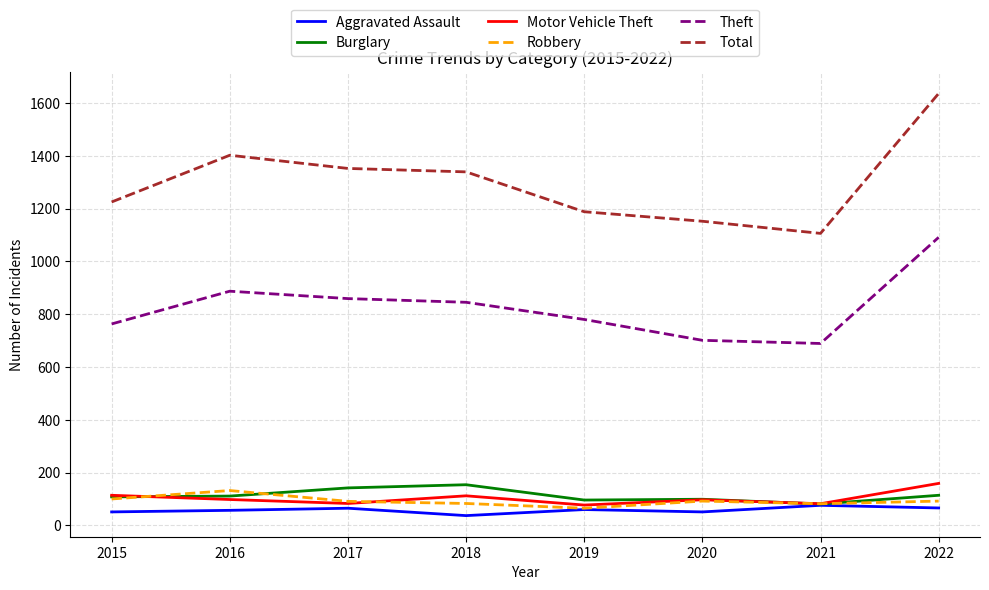

True or false: Motor Vehicle Theft has more than 1 interior local peaks.

True